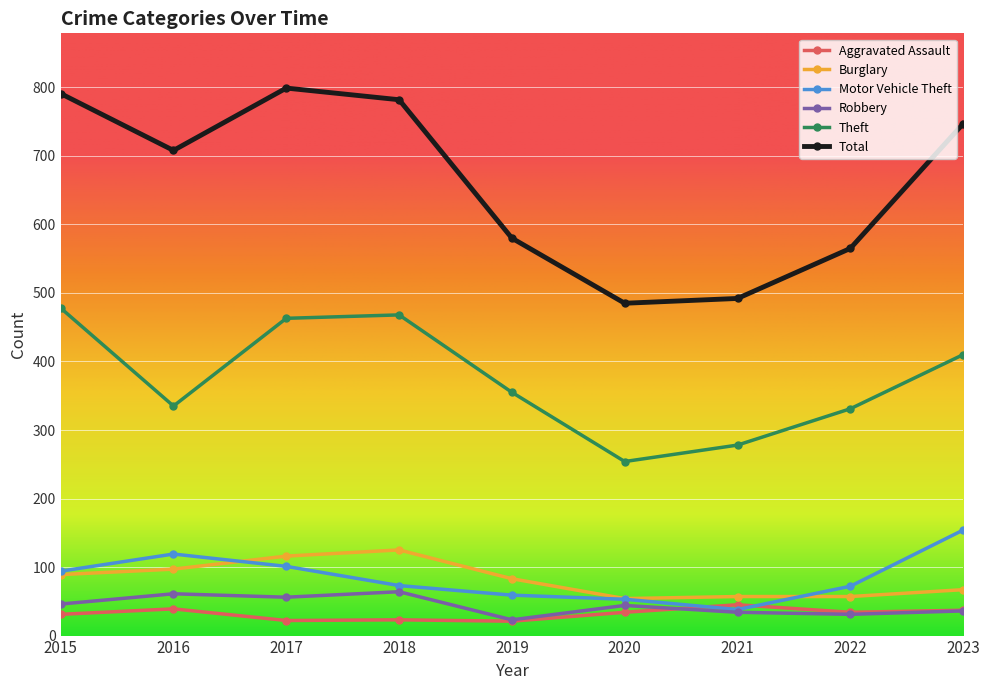

Which series has the largest range (max minus min)?

Total